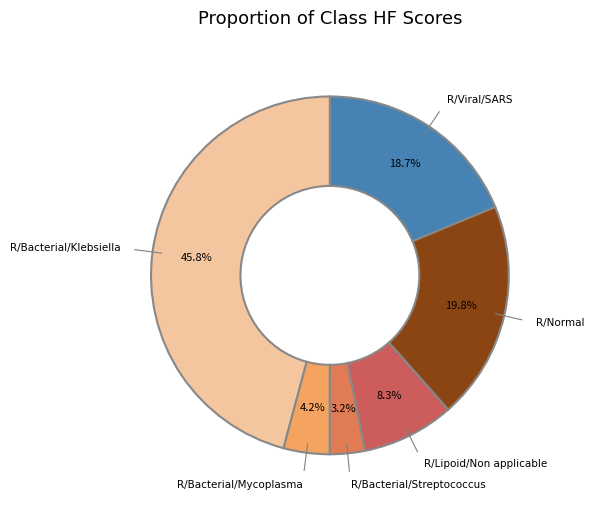

Rank the categories by value from highest to lowest.

R/Bacterial/Klebsiella, R/Normal, R/Viral/SARS, R/Lipoid/Non applicable, R/Bacterial/Mycoplasma, R/Bacterial/Streptococcus